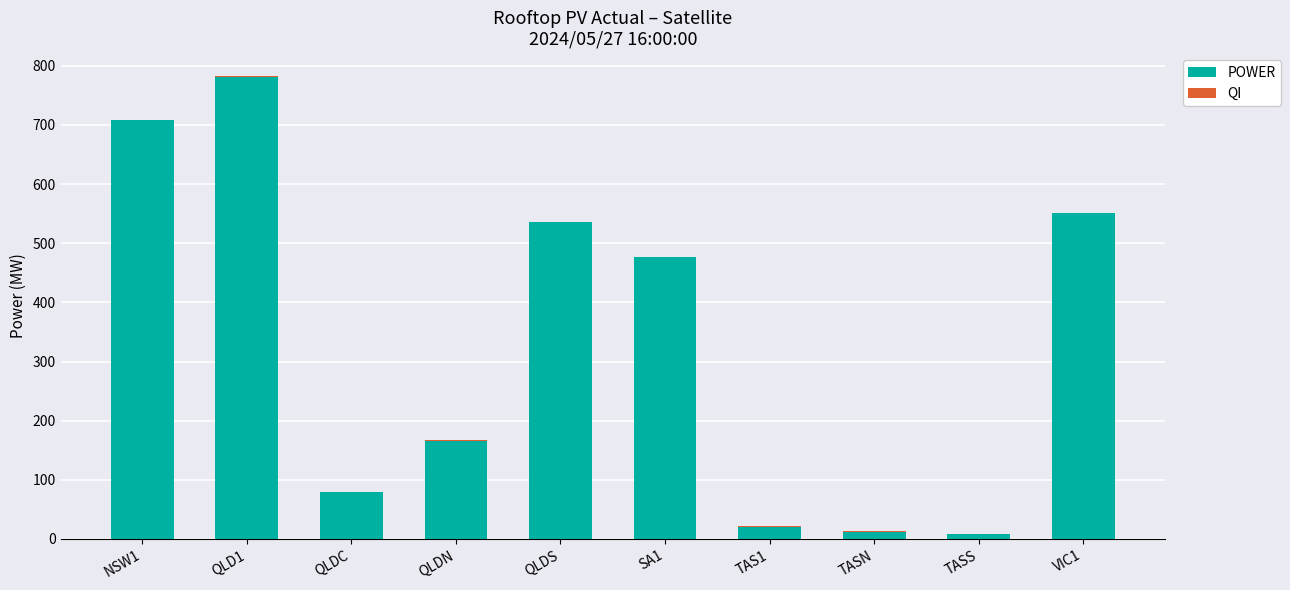

At which label does POWER reach its peak?

QLD1